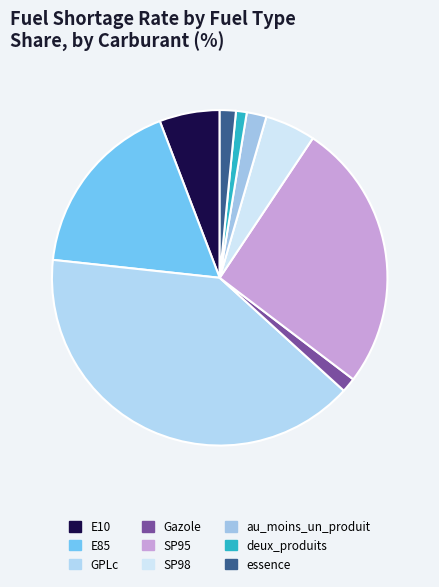

What is the total percentage of GPLc and deux_produits?

41.0%